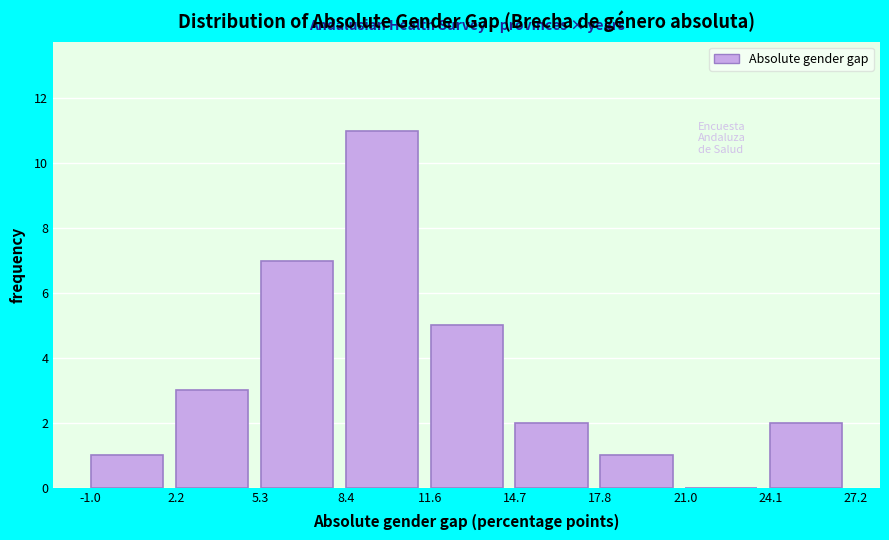

Reading left to right, transcribe this chart: for each bar, give the range it covers on the x-axis and its height. The values are not printed on the chart, so give them approximately, as read against the axis.

-1.0 to 2.2: 1
2.2 to 5.3: 3
5.3 to 8.4: 7
8.4 to 11.6: 11
11.6 to 14.7: 5
14.7 to 17.8: 2
17.8 to 21.0: 1
21.0 to 24.1: 0
24.1 to 27.2: 2